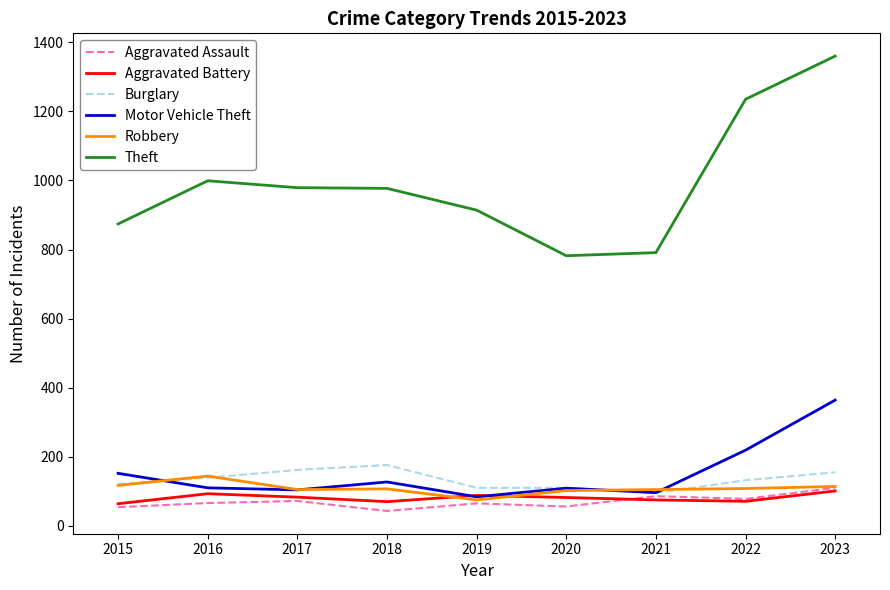

True or false: Aggravated Assault and Theft intersect in this chart.

False